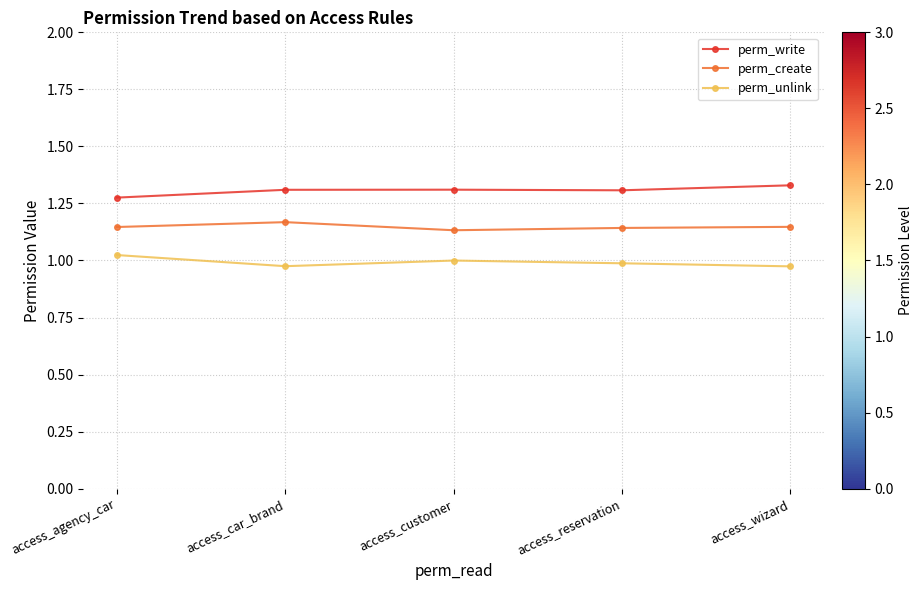

True or false: perm_create has a value of 1.5 at access_car_brand.

False